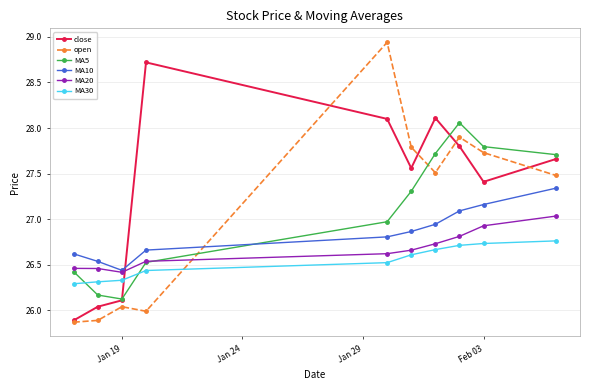

List the series in order of their peak value, lowest first.

MA30, MA20, MA10, MA5, close, open